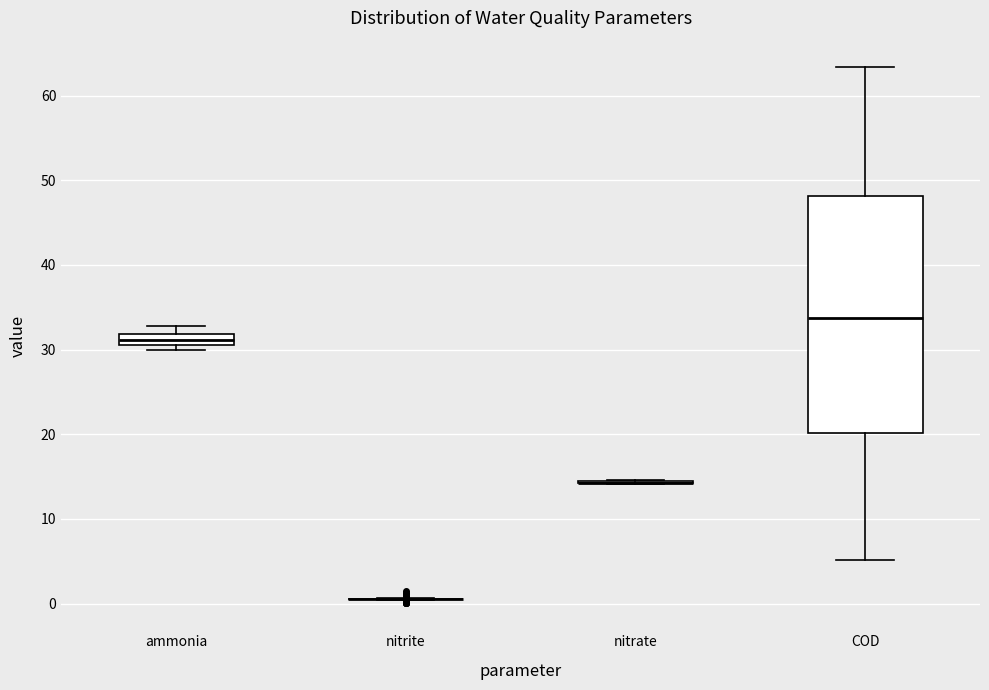

Which box is the tallest, from its lower edge to its upper edge?

COD